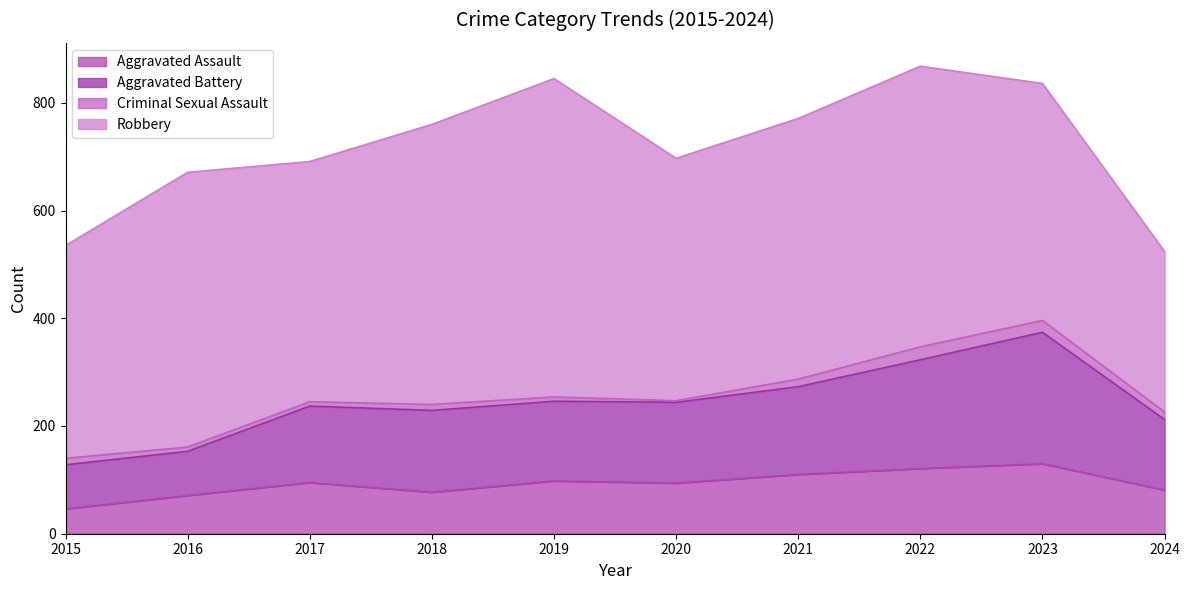

Where does the Aggravated Assault series first go above 95?

2019